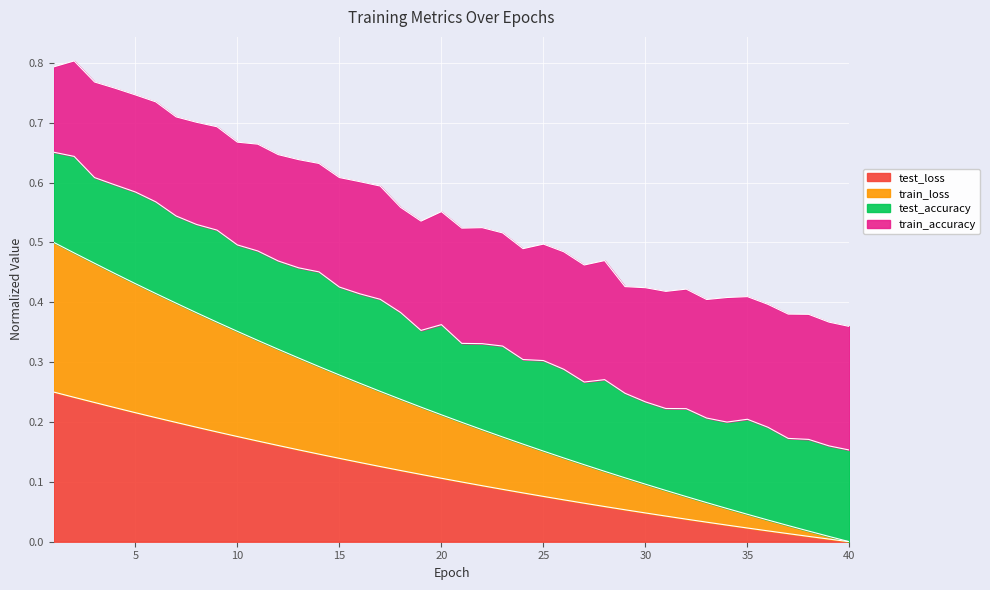

What are all the series names shown in the legend?

test_loss, train_loss, test_accuracy, train_accuracy